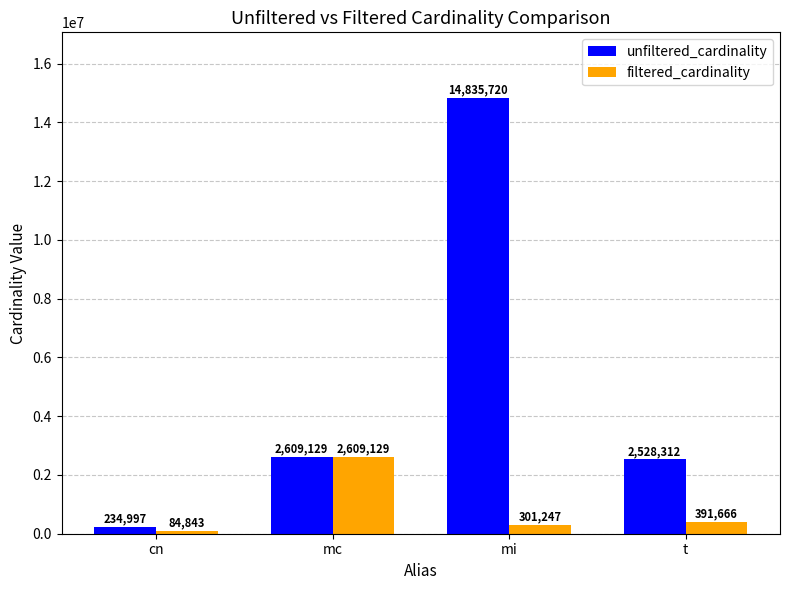

Rank the series at mi from highest to lowest value.

unfiltered_cardinality, filtered_cardinality